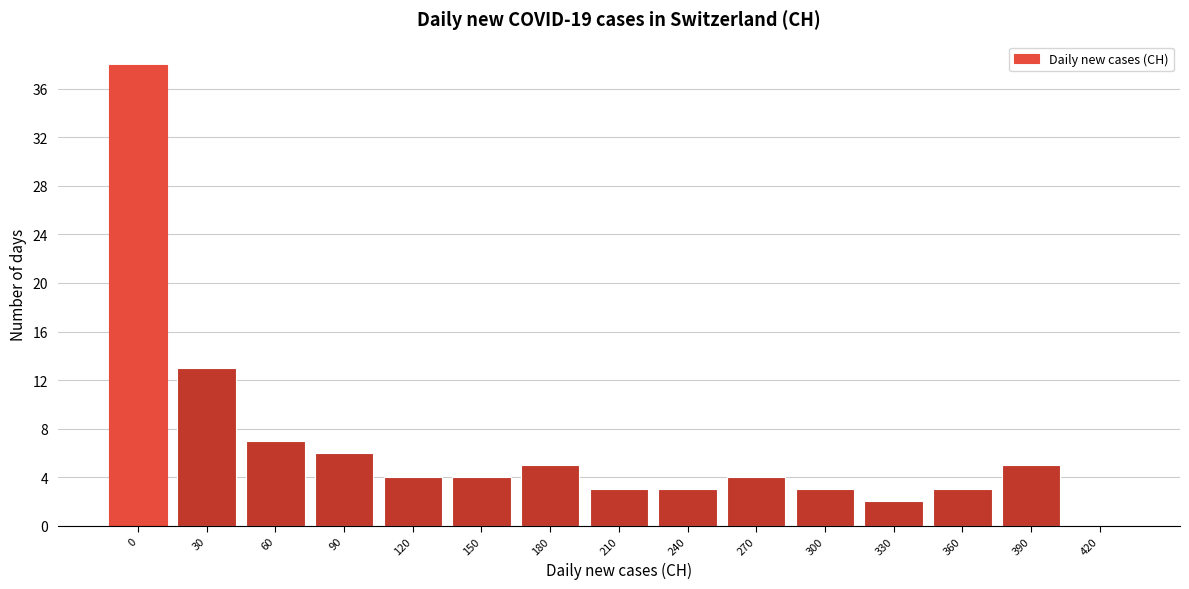

Reading right to left, list all the values displayed in this chart.

420=0	390=5	360=3	330=2	300=3	270=4	240=3	210=3	180=5	150=4	120=4	90=6	60=7	30=13	0=38